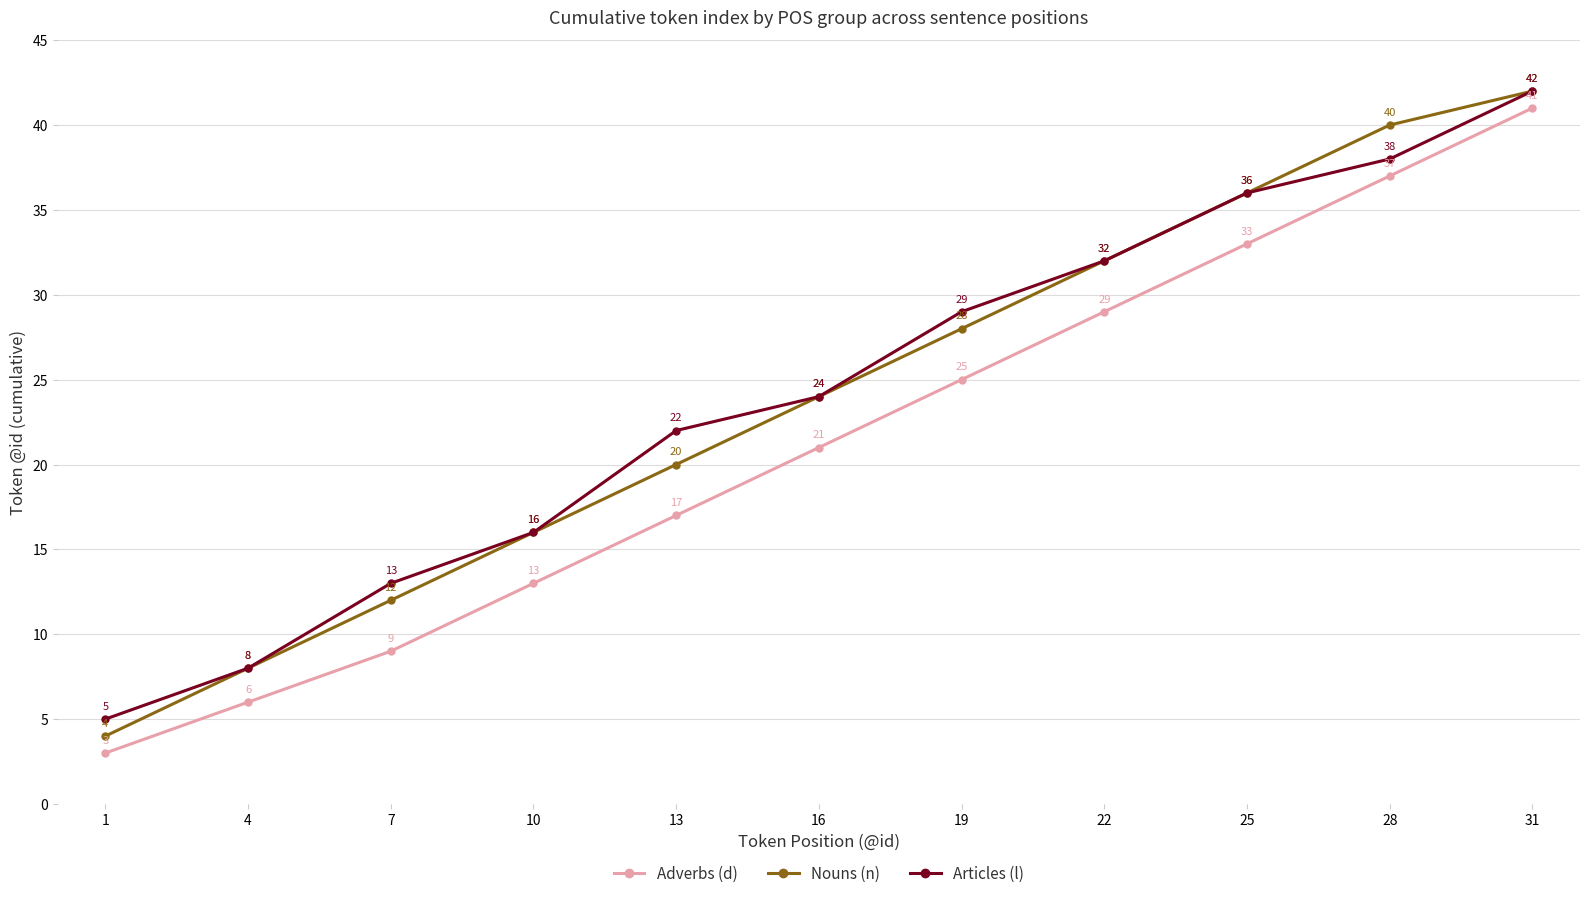

What is the value of the Nouns (n) point at the 10th from the left?

40